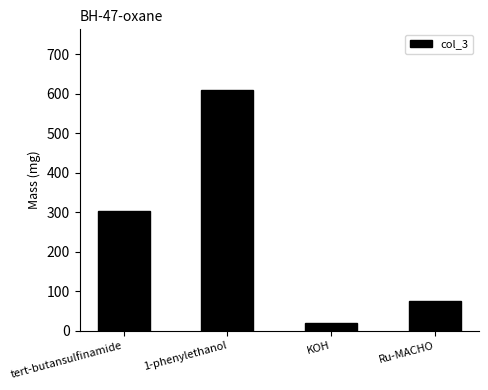

The chart shows a value of 610.8 at 1-phenylethanol. True or false?

True